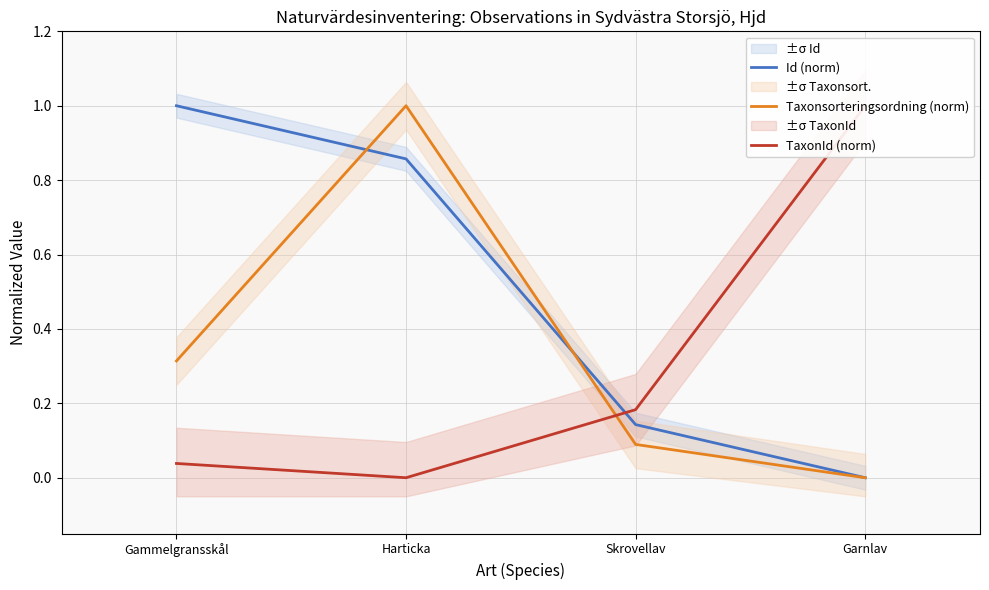

How many lines are shown in the chart?

3